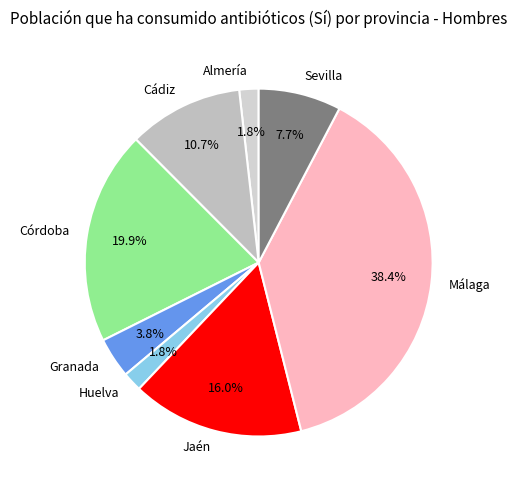

Between Almería and Sevilla, which is larger?

Sevilla